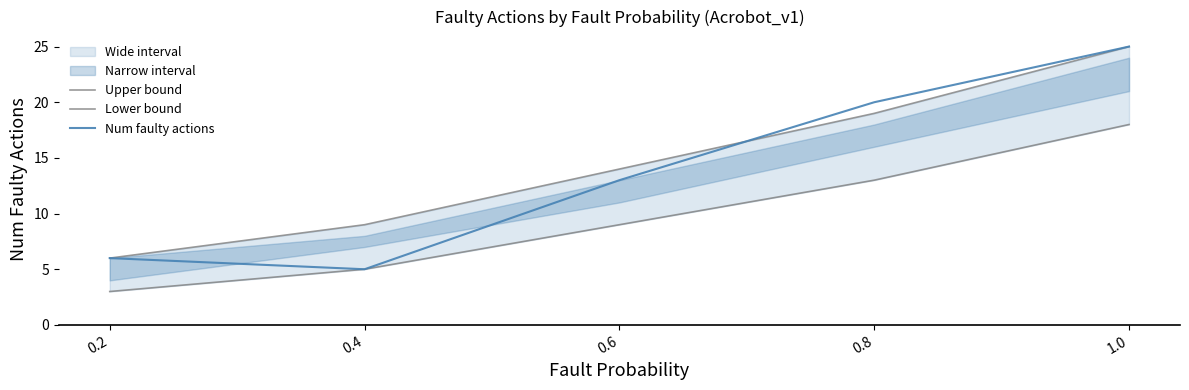

How many values in the Num faulty actions series are below 13?

2